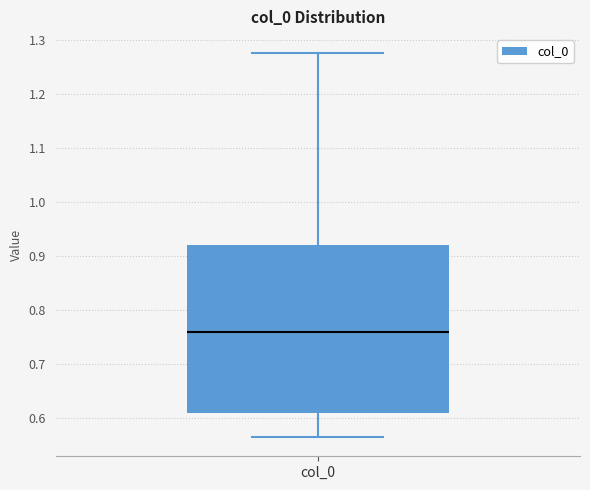

Where does the upper whisker of the box for col_0 end on the y-axis? The values are not printed on the chart, so give them approximately, as read against the axis.

1.27